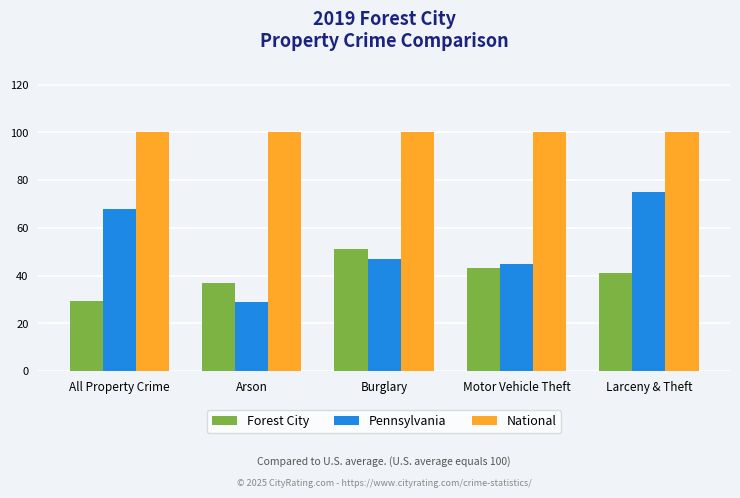

The value of National at Motor Vehicle Theft is 133.0. True or false?

False